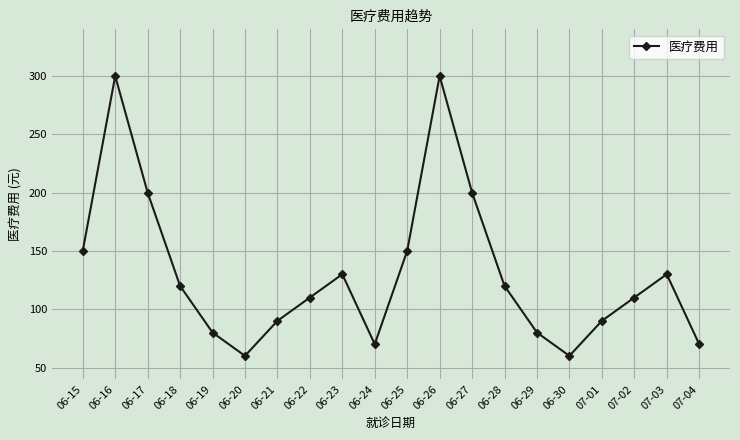

Is this an area chart (filled region under the line)?

No